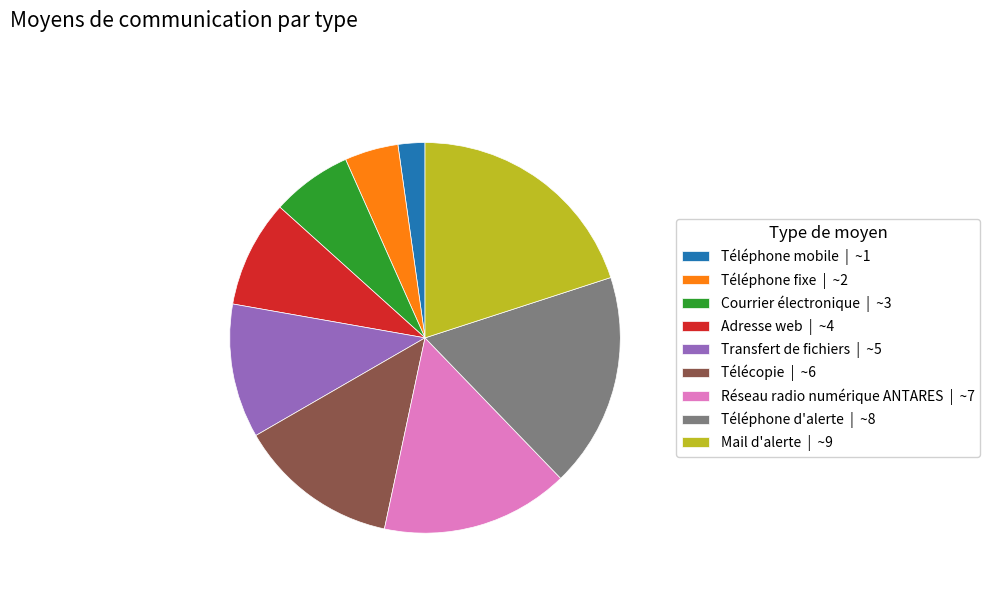

Combined, do Téléphone fixe | ~2 and Téléphone d'alerte | ~8 account for over 50%?

No